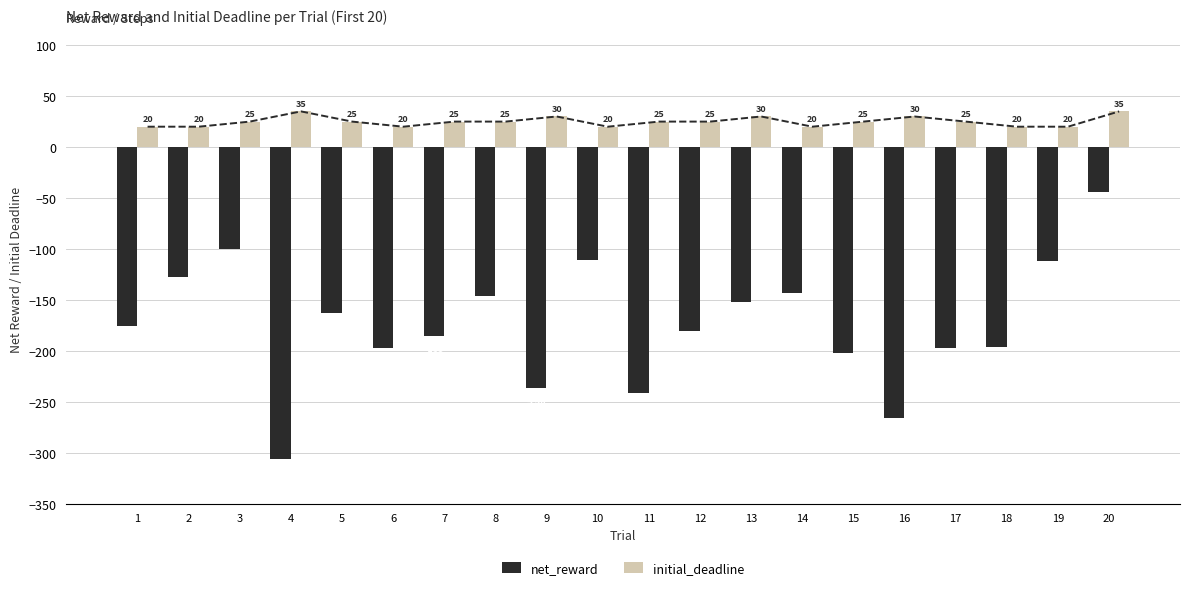

Read the net_reward value at 9.

-236.3